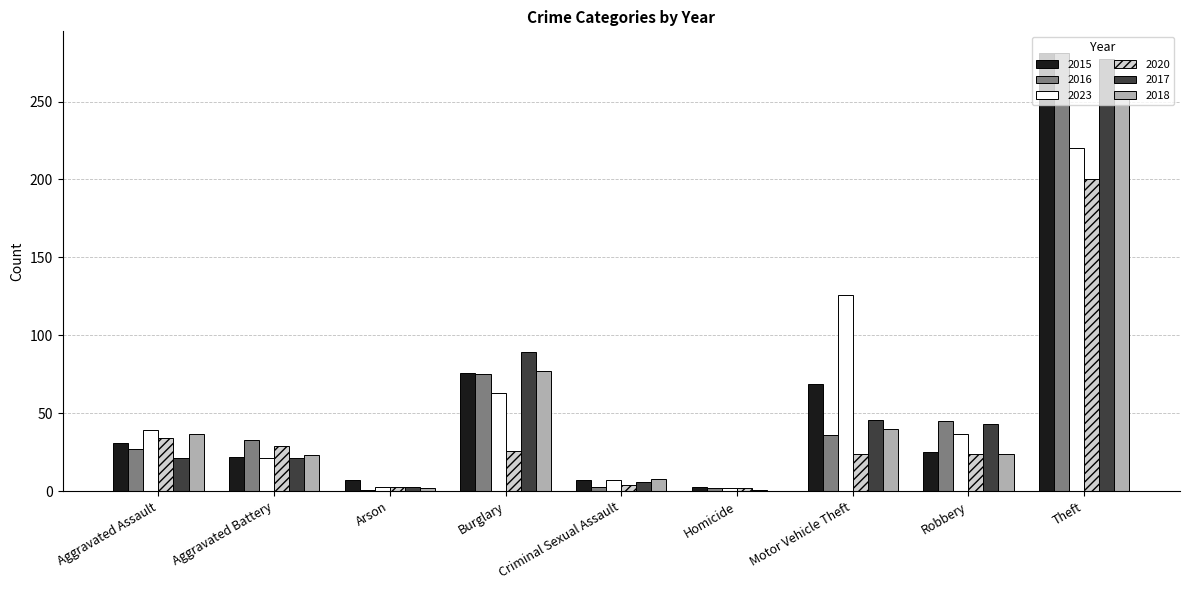

What is the total value across all series at Aggravated Assault?

189